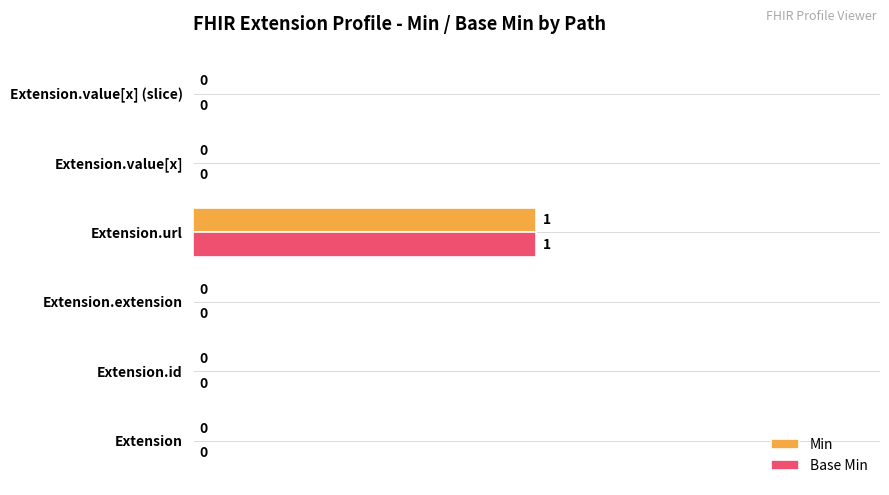

Which category has the highest value across all series?

Extension.url